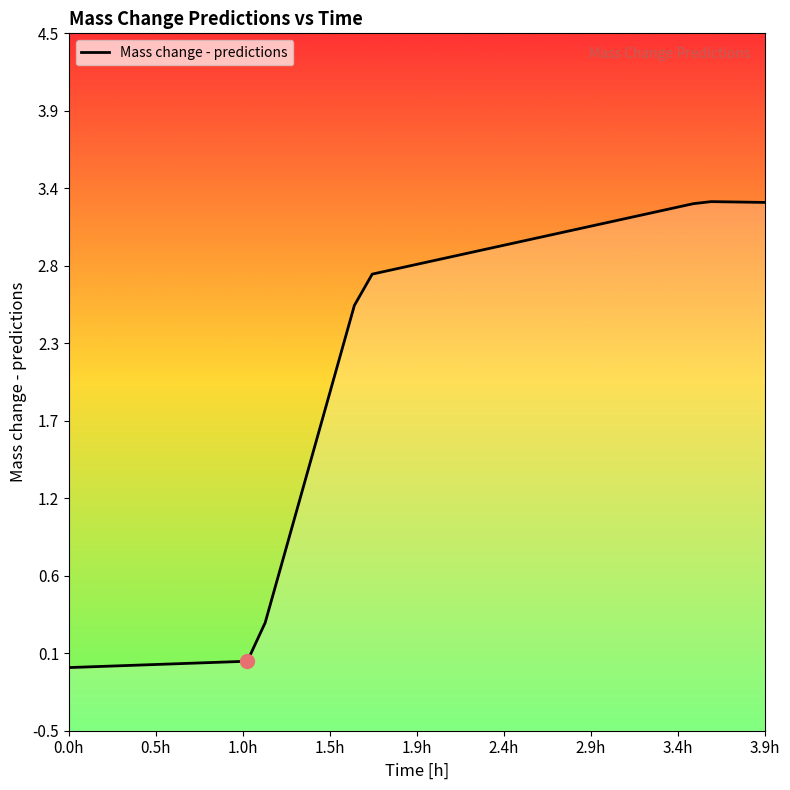

How many negative values are there?

11